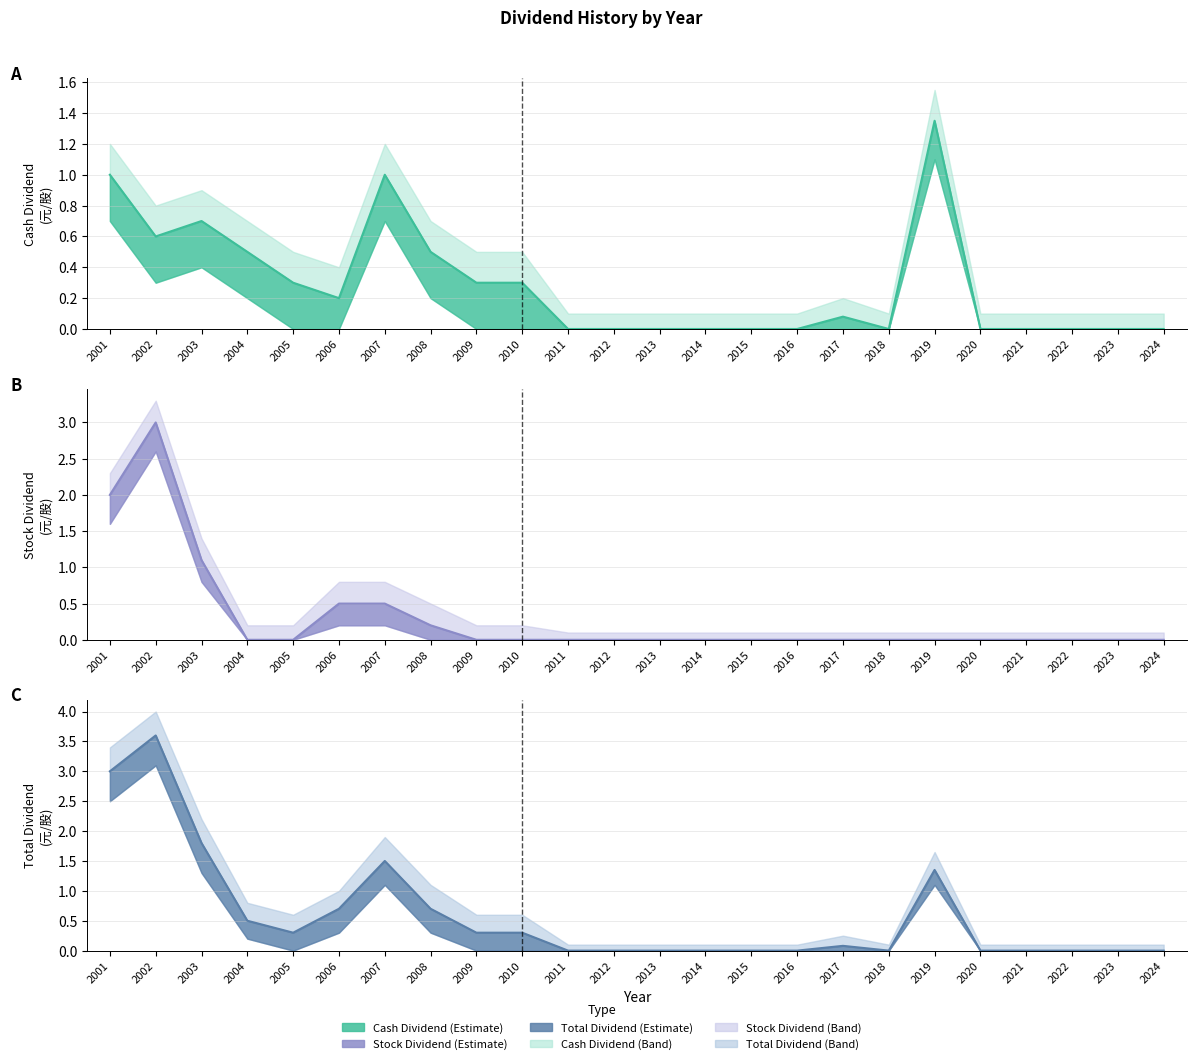

What is the sum of the Cash Dividend values at 2024 and 2004?

0.5